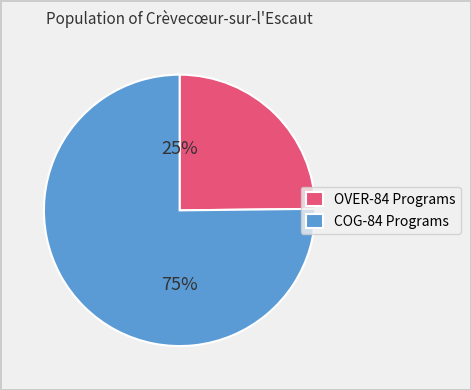

Do OVER-84 Programs and COG-84 Programs together represent more than half of the pie?

Yes